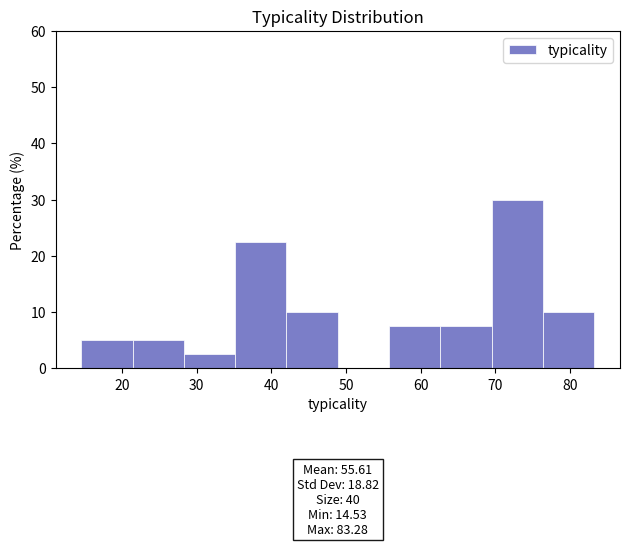

Over which range of the x-axis is the bar tallest?

70 to 76